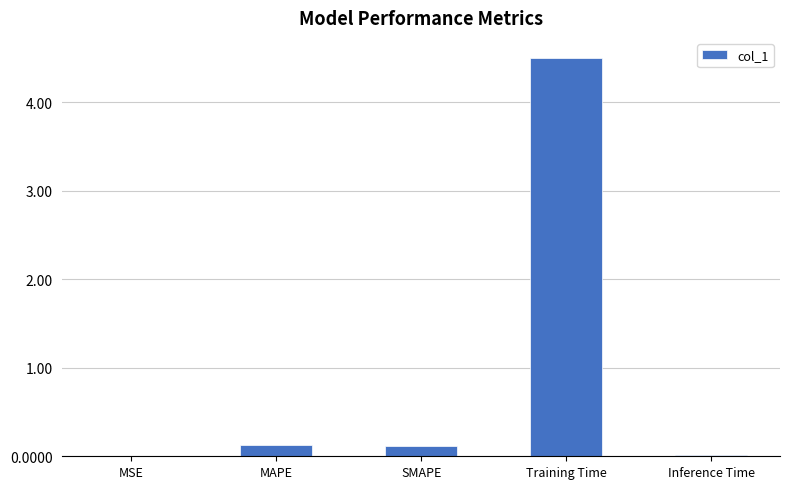

What is the change in value from Training Time to Inference Time?

-4.5